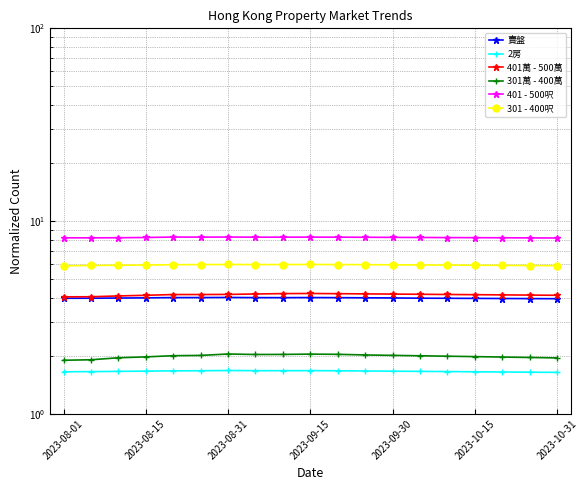

True or false: 401萬 - 500萬 and 301 - 400呎 intersect in this chart.

False